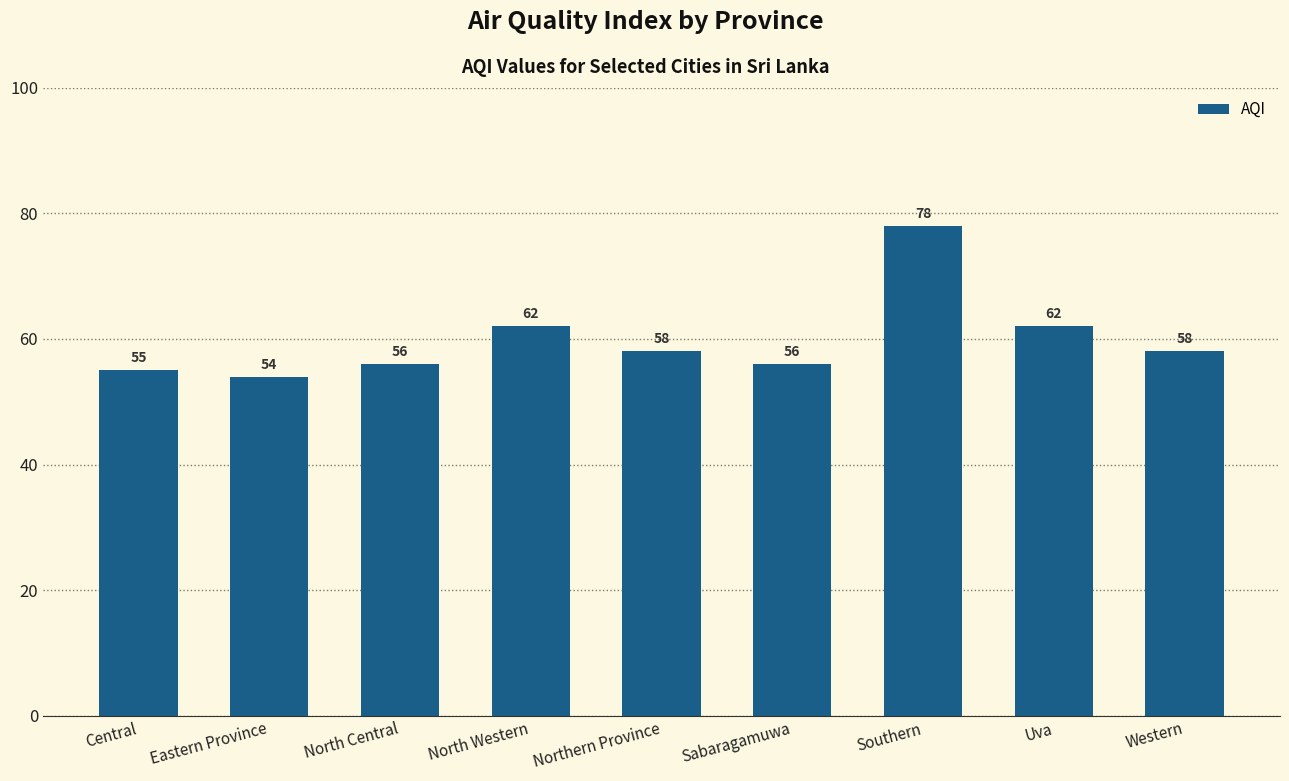

How many categories are shown in the chart?

9